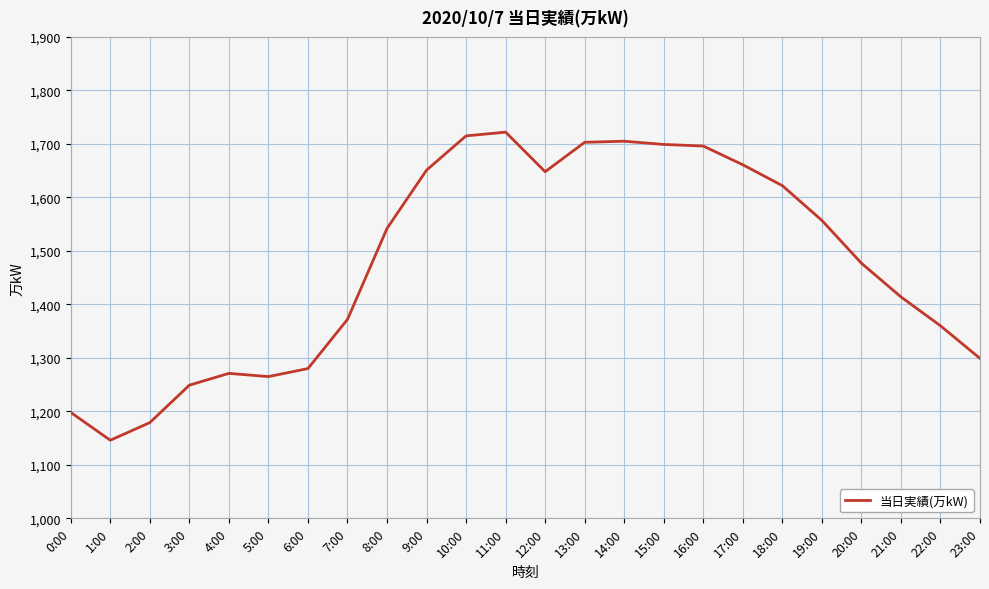

What is the greatest value displayed?

1722